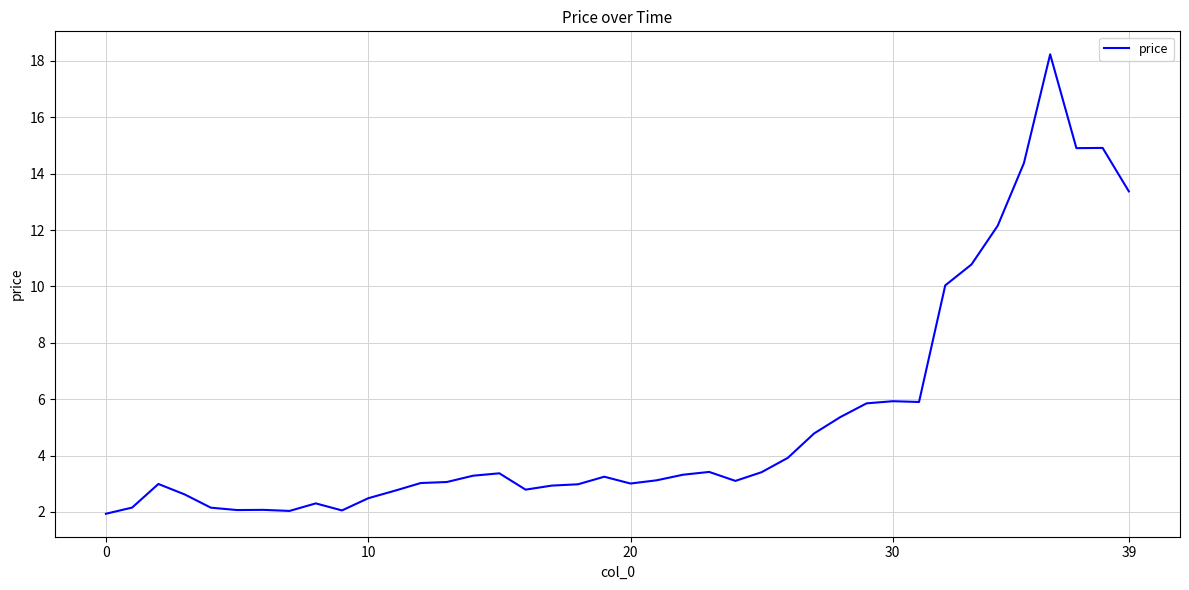

What is the maximum value shown in the chart?

18.2